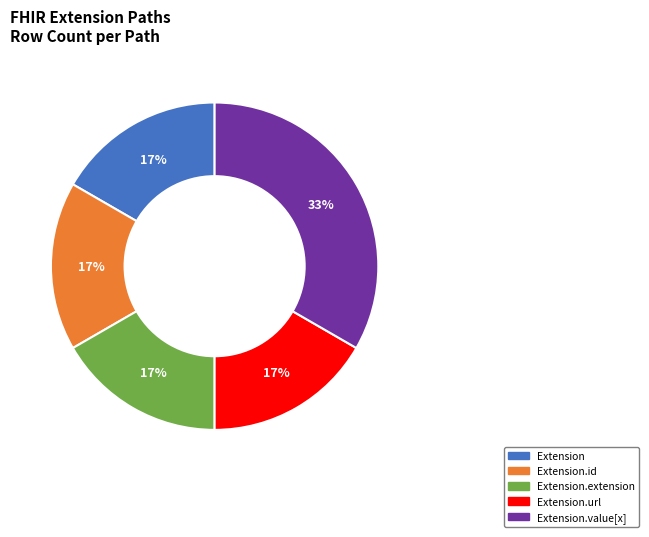

Does any single category account for the majority?

No